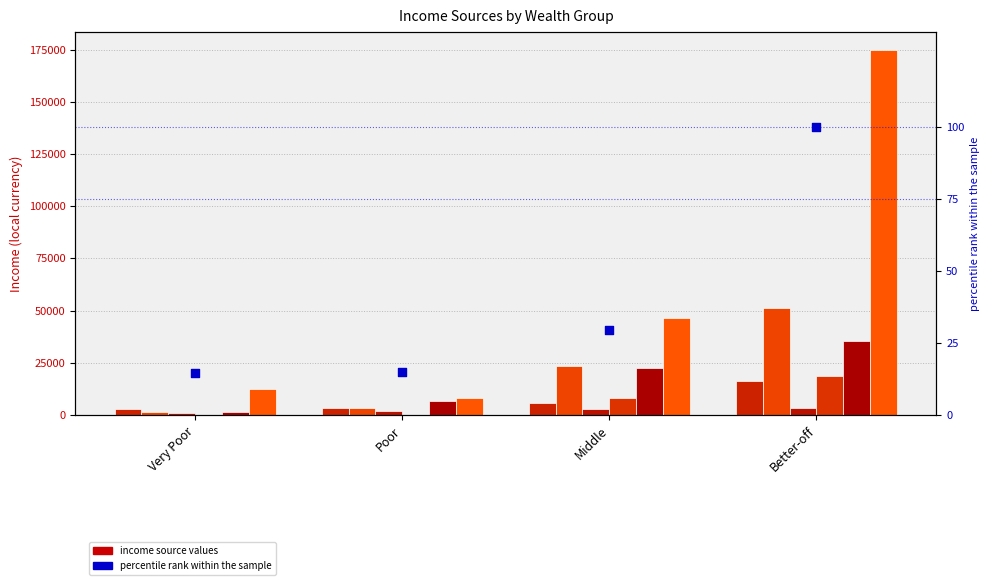

At how many categories does at least one series exceed 157505?

1